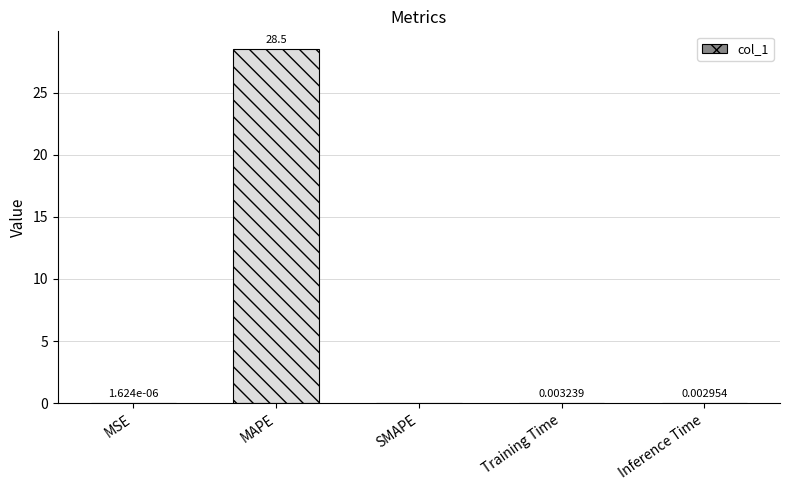

What is the change in value from MAPE to SMAPE?

-28.5